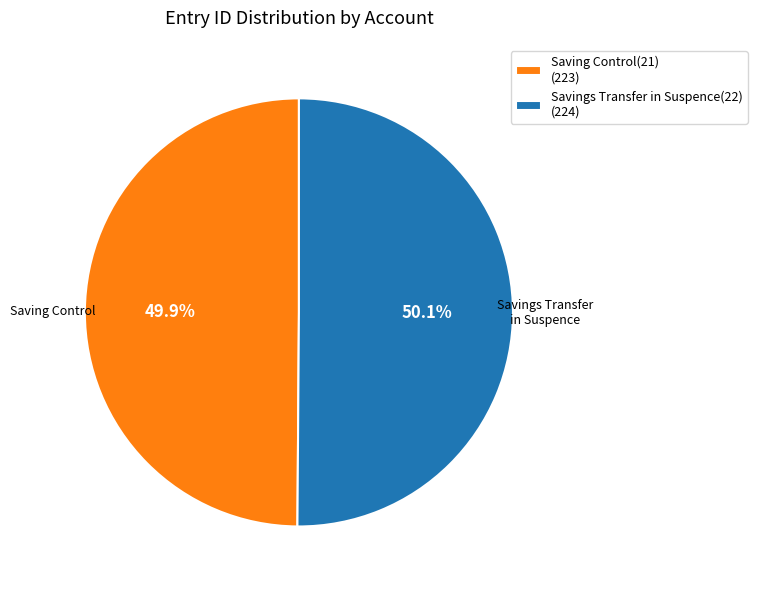

Does any single category account for the majority?

Yes